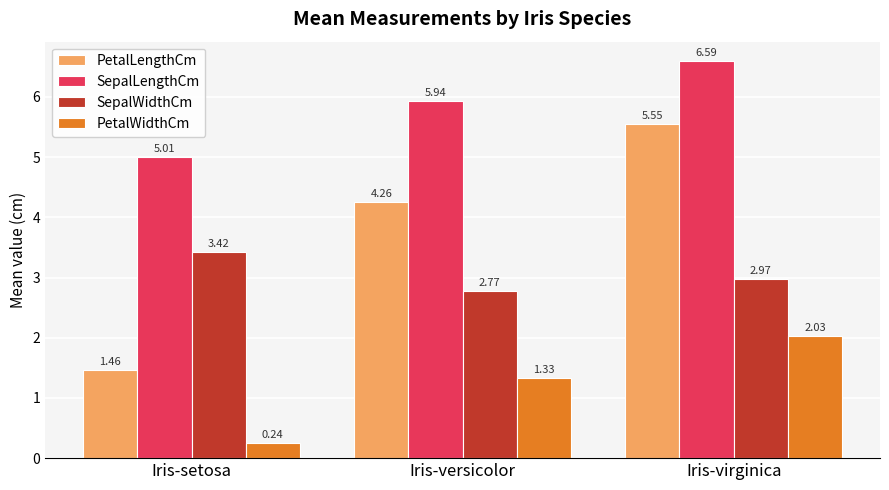

List the series in order of their overall mean, highest first.

SepalLengthCm, PetalLengthCm, SepalWidthCm, PetalWidthCm